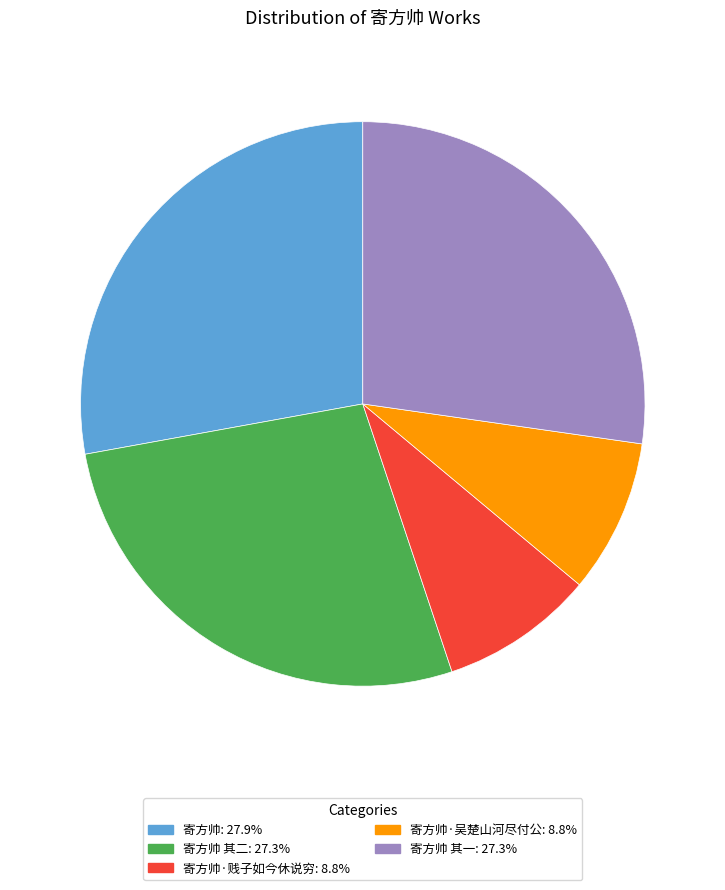

Does any single category account for the majority?

No